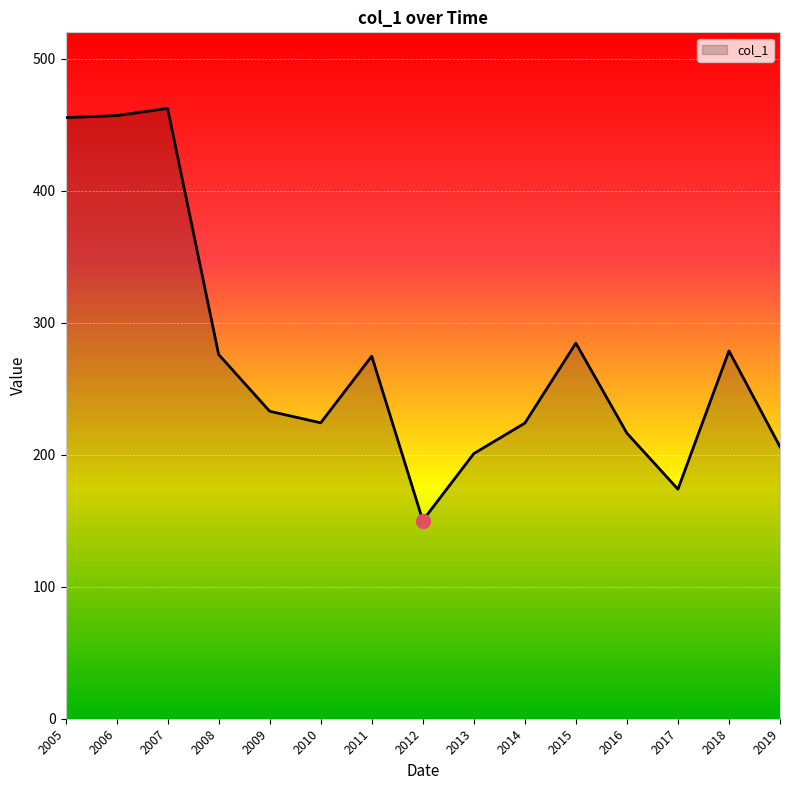

How many series are shown in this chart?

1